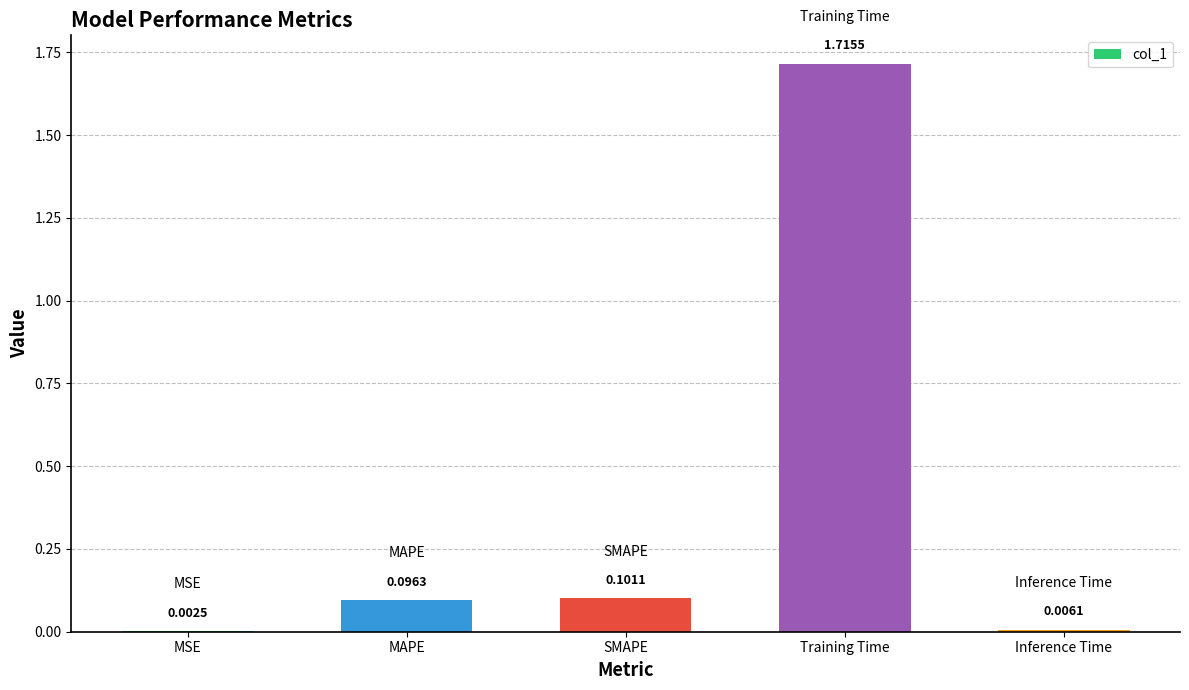

Between MAPE and Inference Time, which is larger?

MAPE